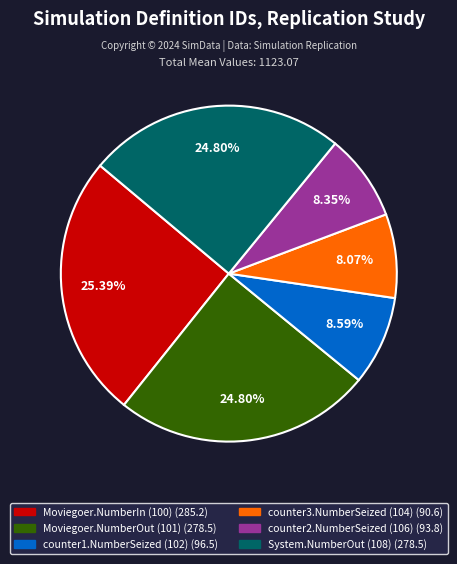

Does any single category account for the majority?

No